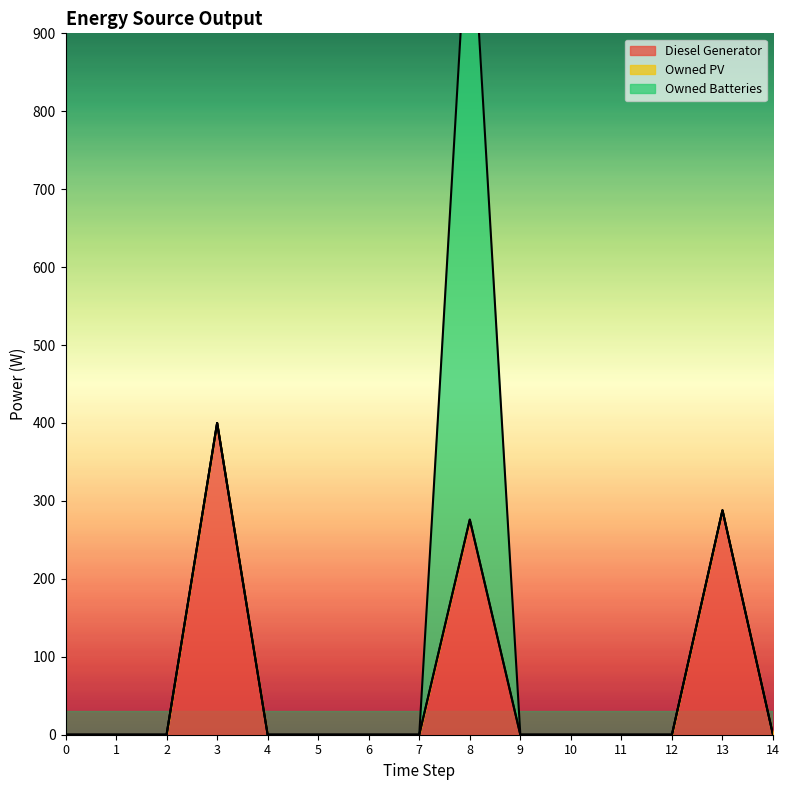

At which category is the sum across all series the highest?

8